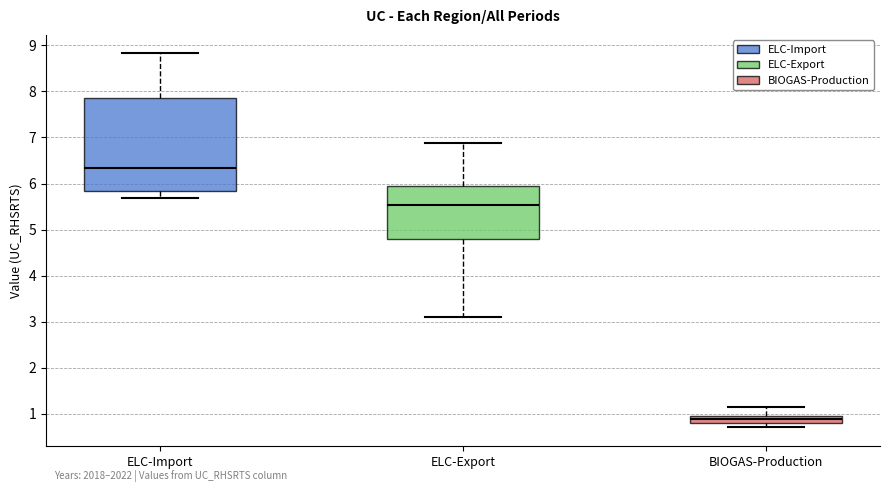

Which box's median line is the highest?

ELC-Import